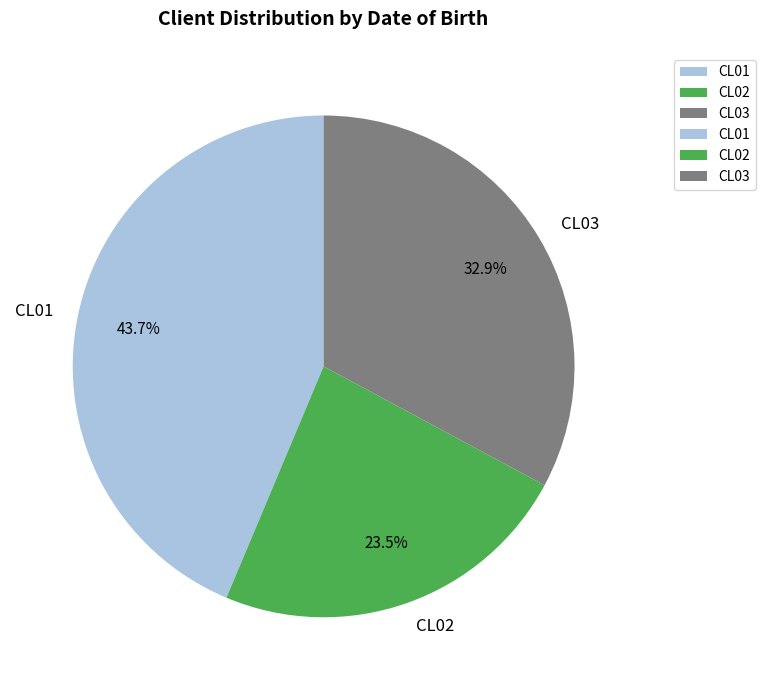

What is the largest slice in the pie chart?

CL01